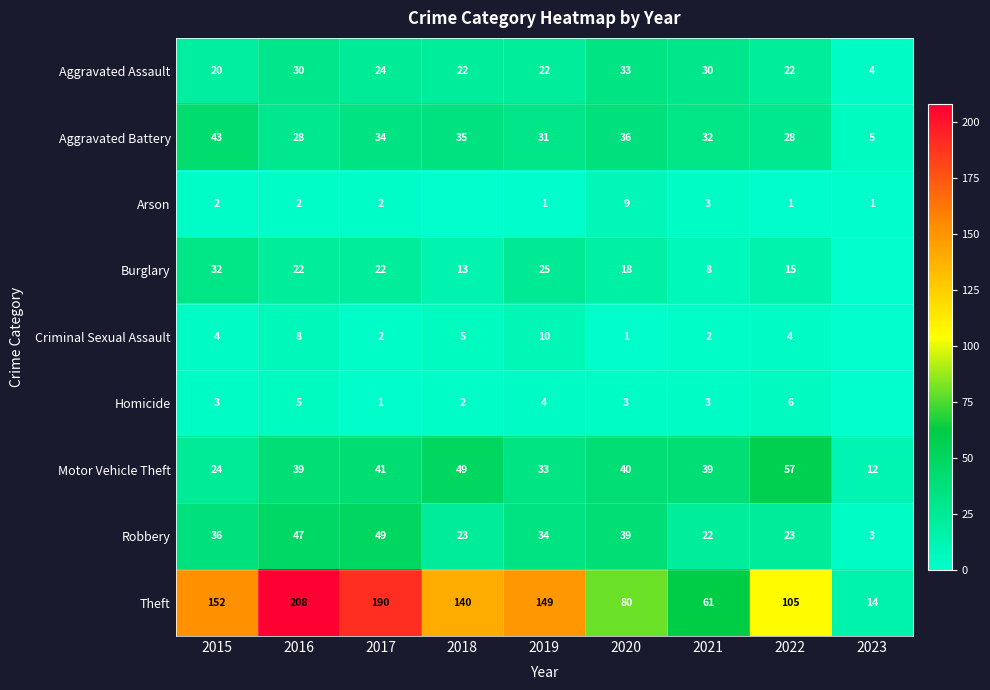

Is it true that Arson equals 3 at 2021?

True